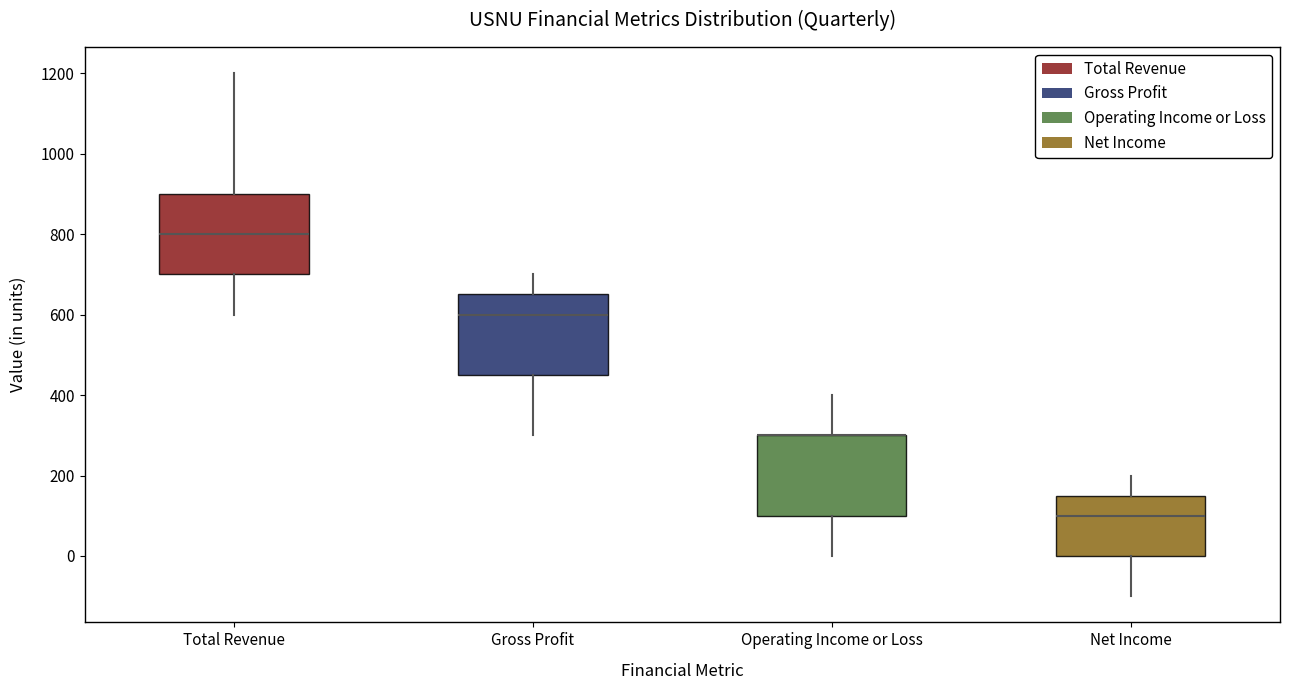

Reading left to right, transcribe this box plot: for each box, give where its median line is, the range the box spans, and where its two whiskers end, as read against the y-axis. The values are not printed on the chart, so give them approximately, as read against the axis.

Total Revenue: median 800, box 700 to 900, whiskers 600 to 1200
Gross Profit: median 600, box 460 to 660, whiskers 300 to 700
Operating Income or Loss: median 300 (drawn on the box's upper edge), box 100 to 300, whiskers 0 to 400
Net Income: median 100, box 0 to 160, whiskers -100 to 200